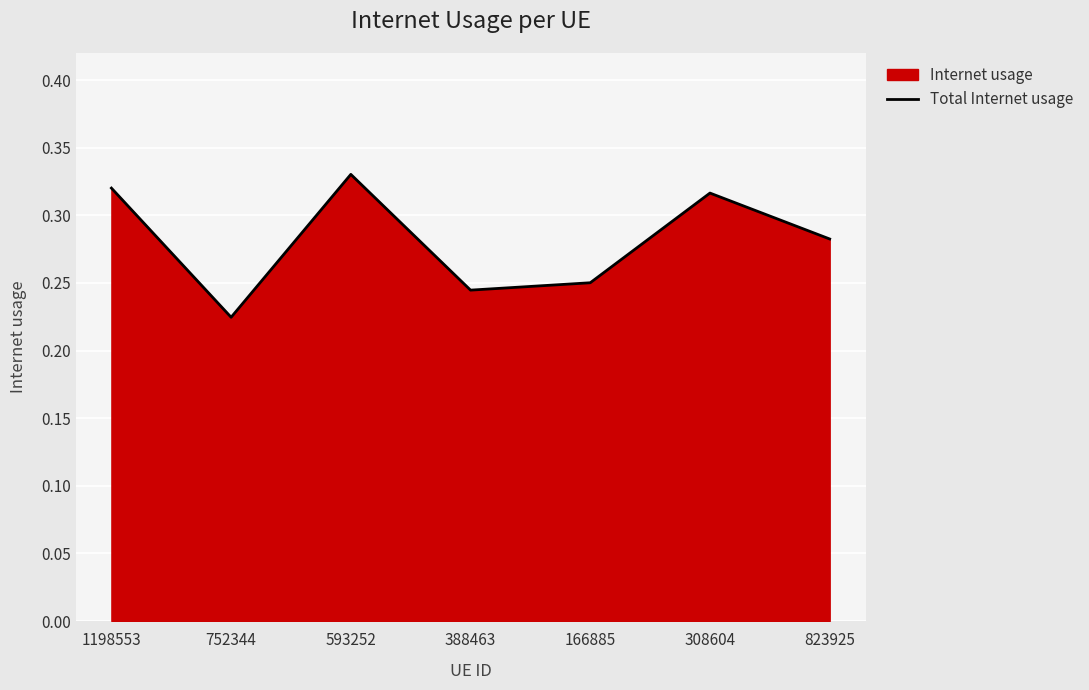

Does the chart display data point markers on the line(s)?

No